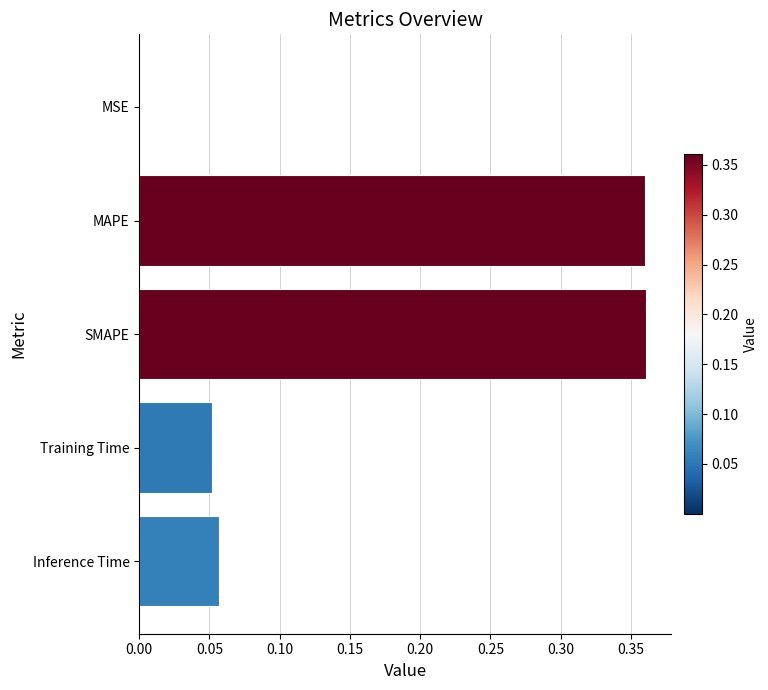

True or false: the data shows 0.0 at Inference Time.

False